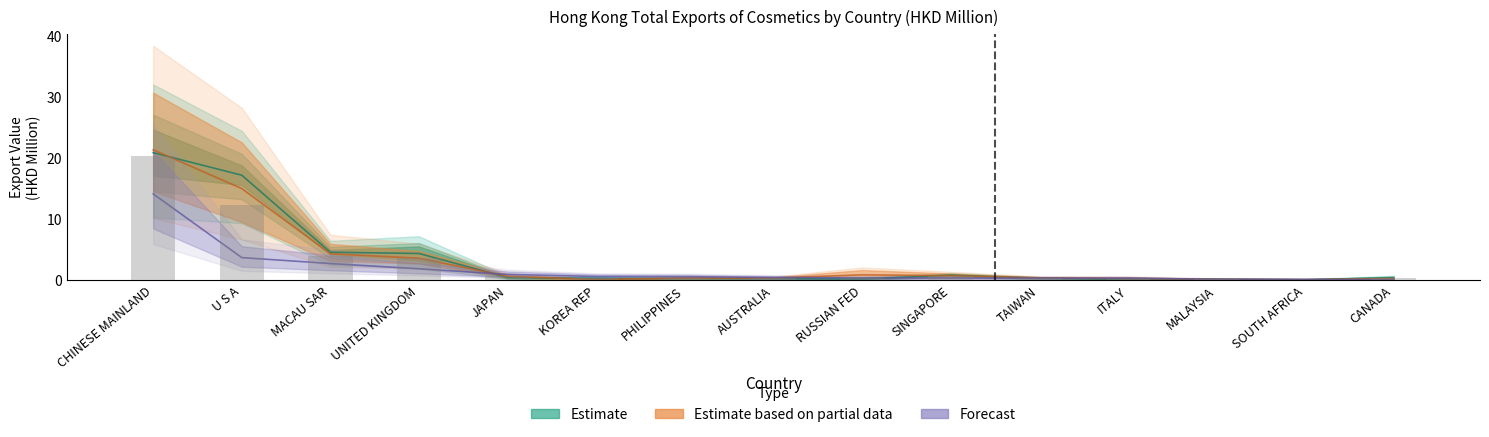

At how many categories does at least one series exceed 5?

2